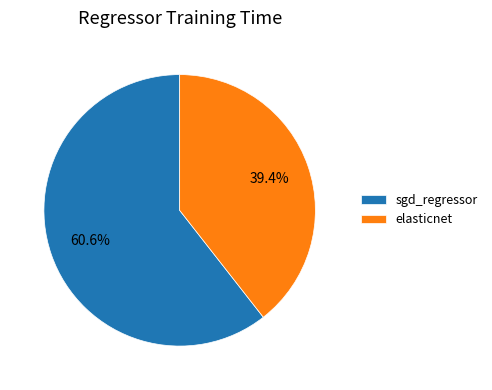

Which category has the smallest portion of the pie?

elasticnet